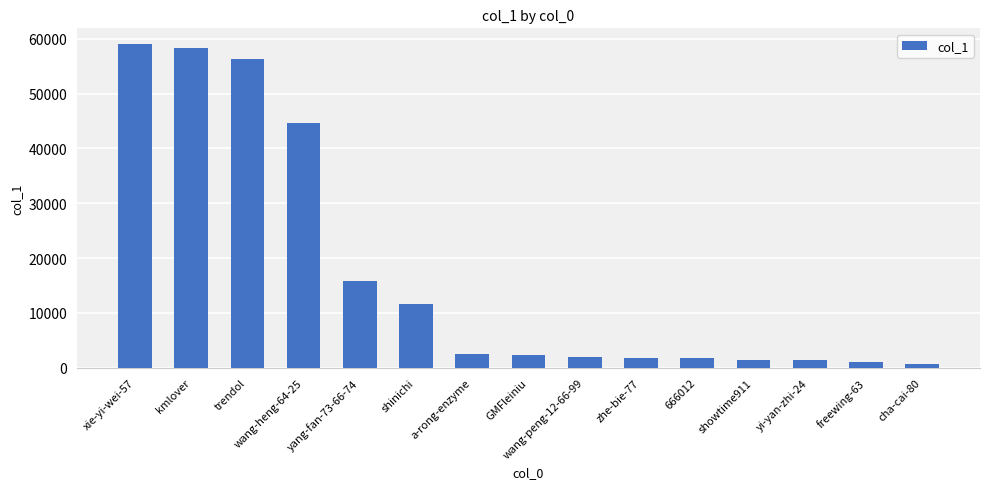

What value does the data have at a-rong-enzyme?

2506